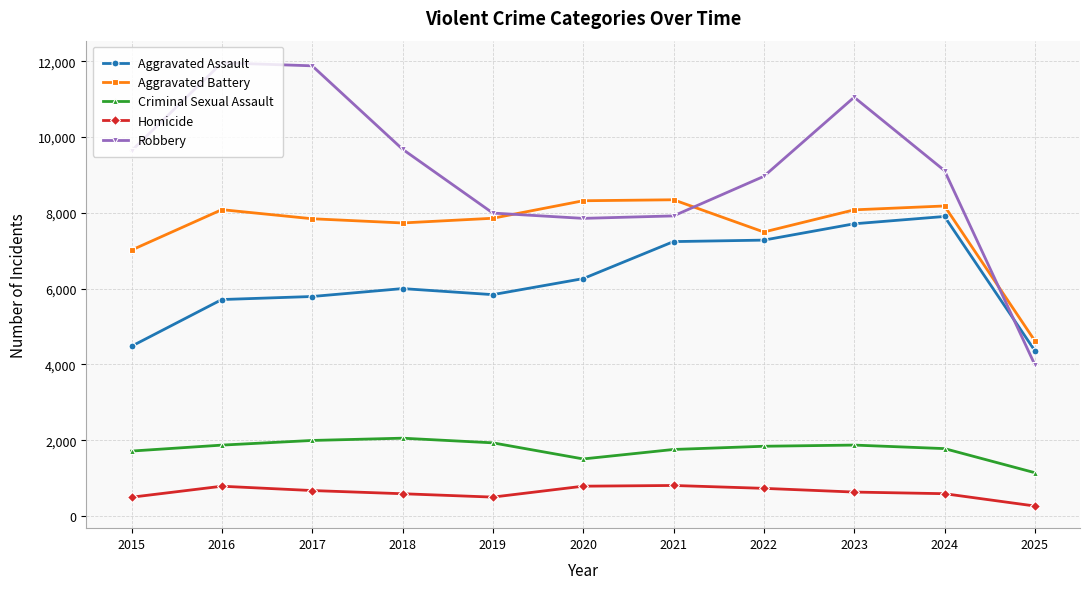

What is the minimum value shown in the chart?

264